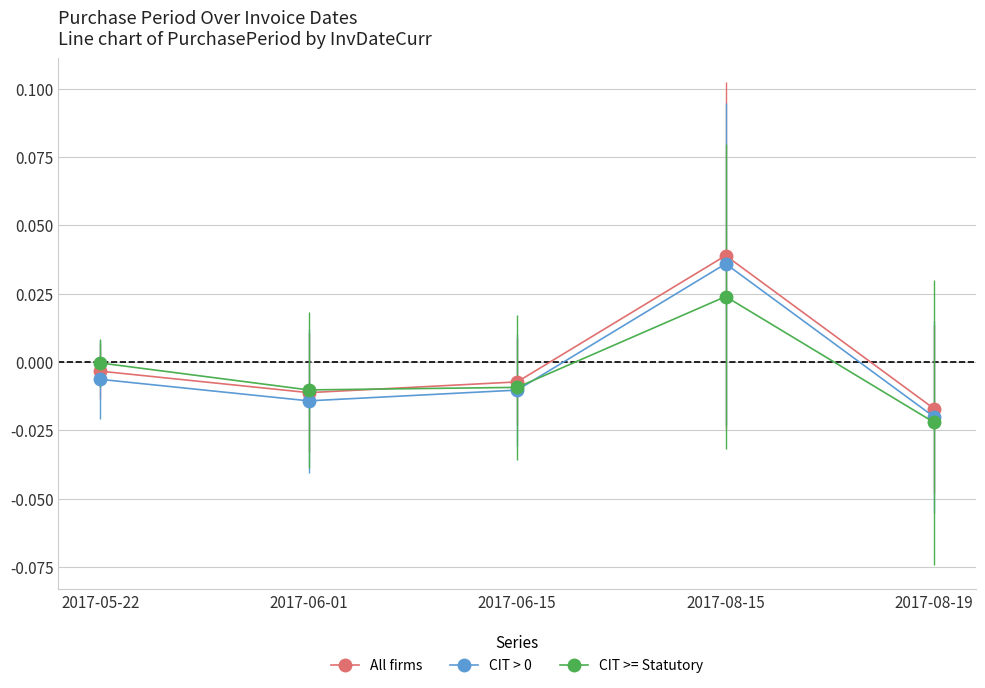

True or false: All firms and CIT > 0 cross at least once.

False